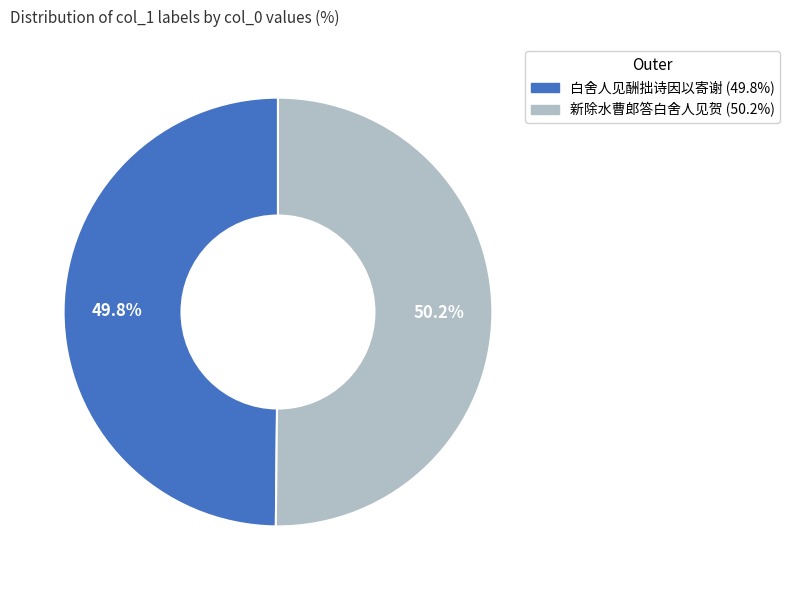

Approximately how many times larger is the value at 新除水曹郎答白舍人见贺 compared to 白舍人见酬拙诗因以寄谢?

1.0